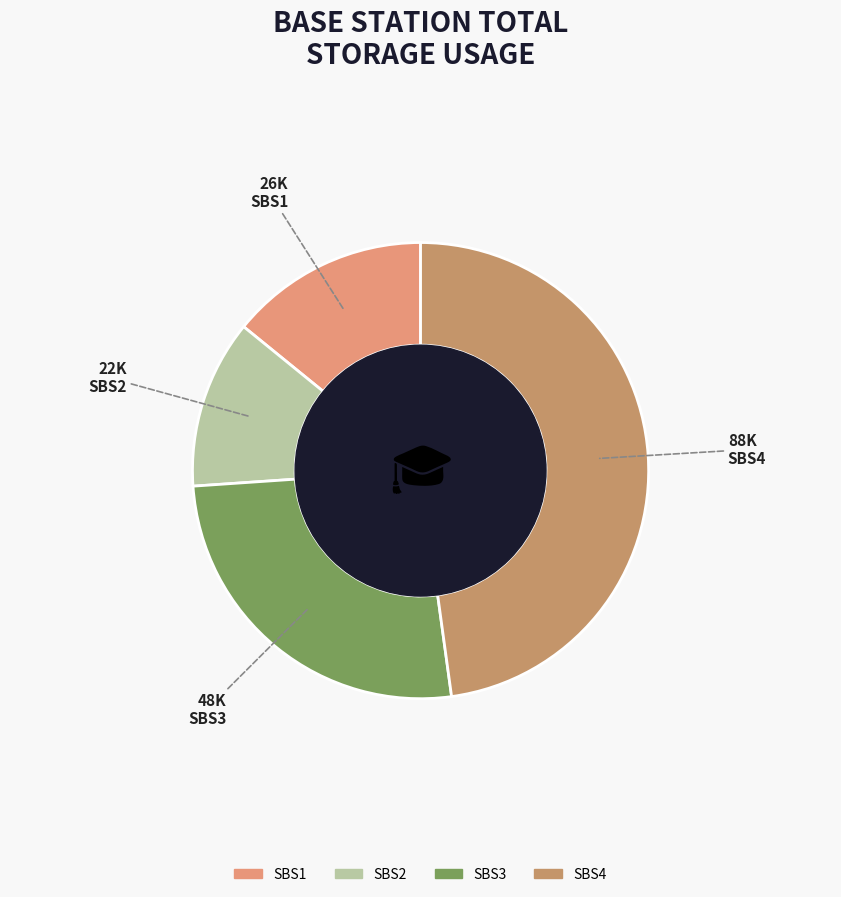

Which category has the smallest portion of the pie?

SBS2